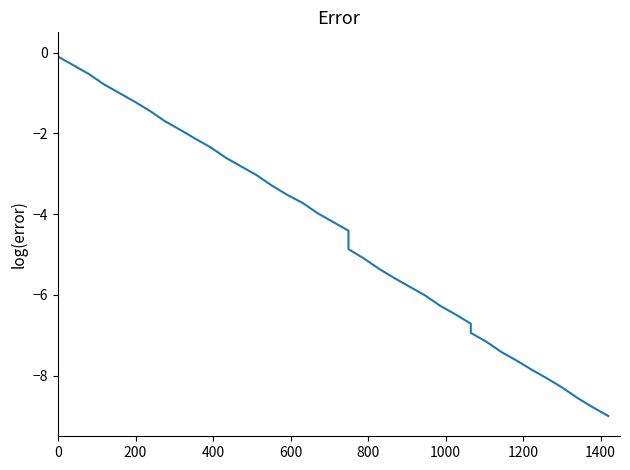

What is the difference between the second highest and second lowest values?

8.5